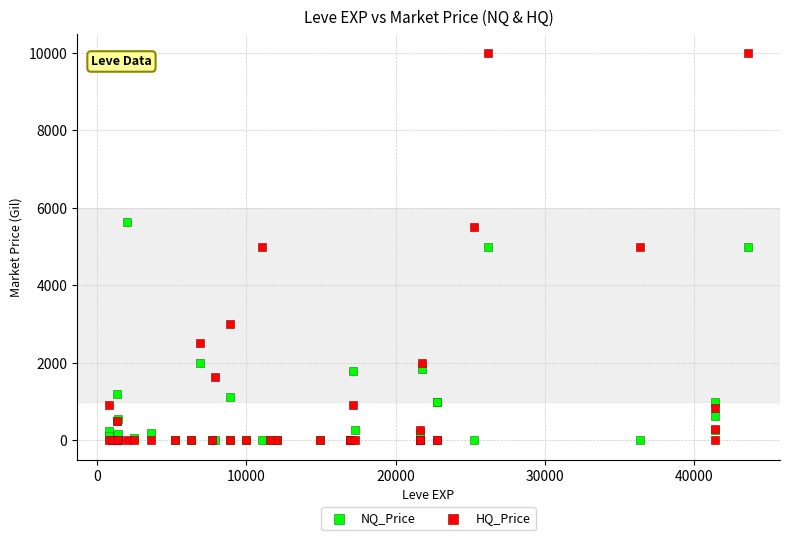

Which series has the largest Y range (max minus min)?

HQ_Price